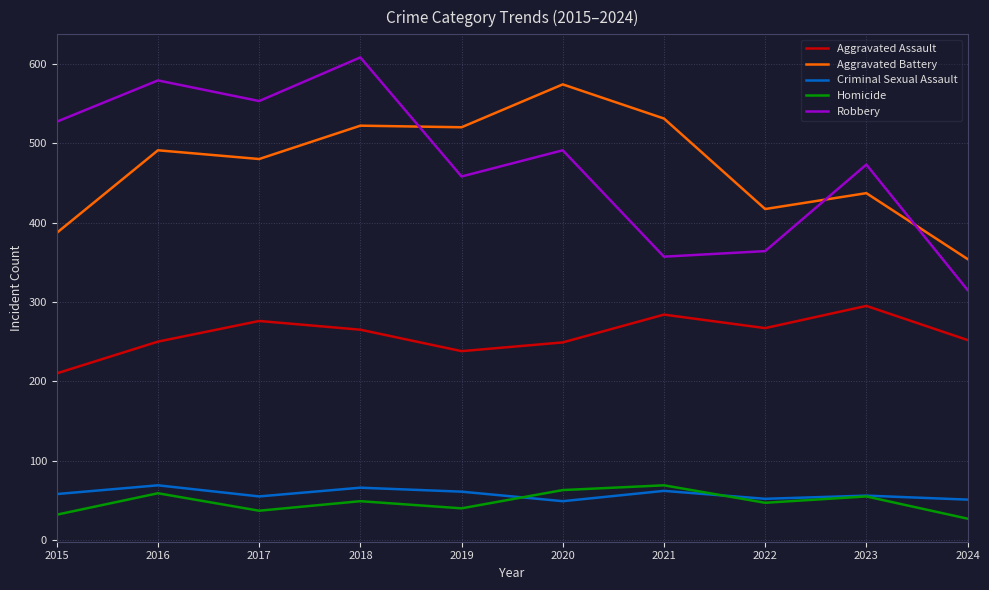

What is the total value across all series at 2021?

1303